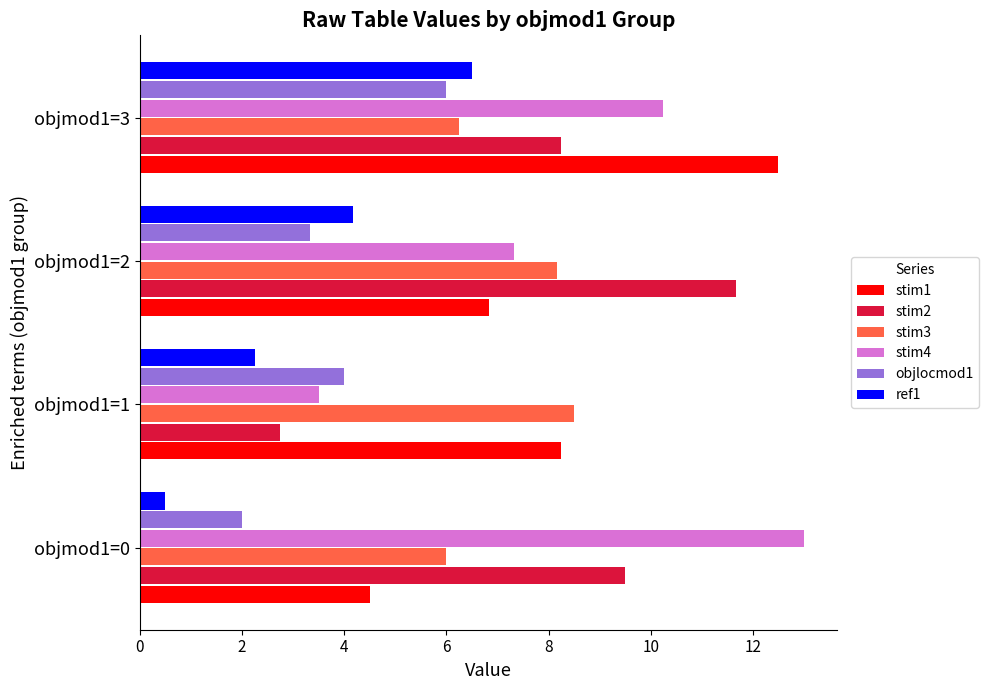

List the labels in order of ref1 value, smallest first.

objmod1=0, objmod1=1, objmod1=2, objmod1=3